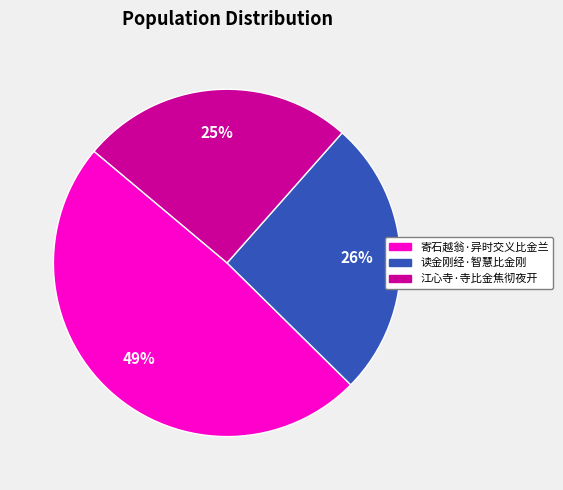

How many slices are in this pie chart?

3